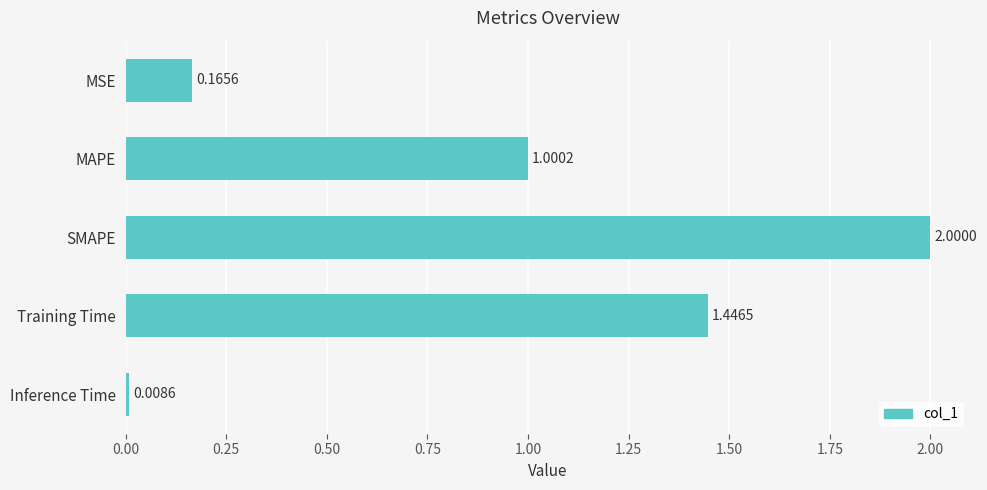

At which label is the value closest to 1?

MAPE